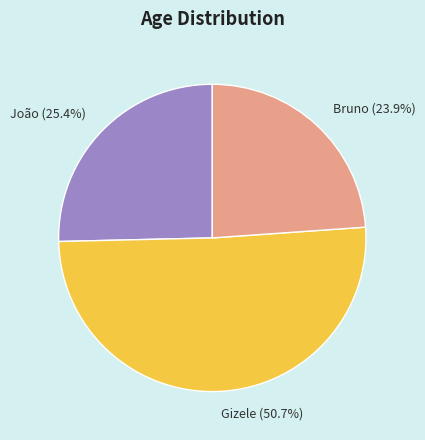

To the nearest percent, what is the combined percentage of João and Gizele?

76%